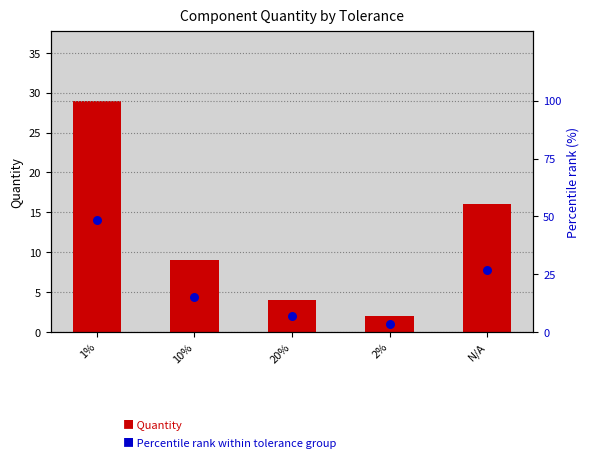

Which series has the largest total across all categories?

Percentile rank